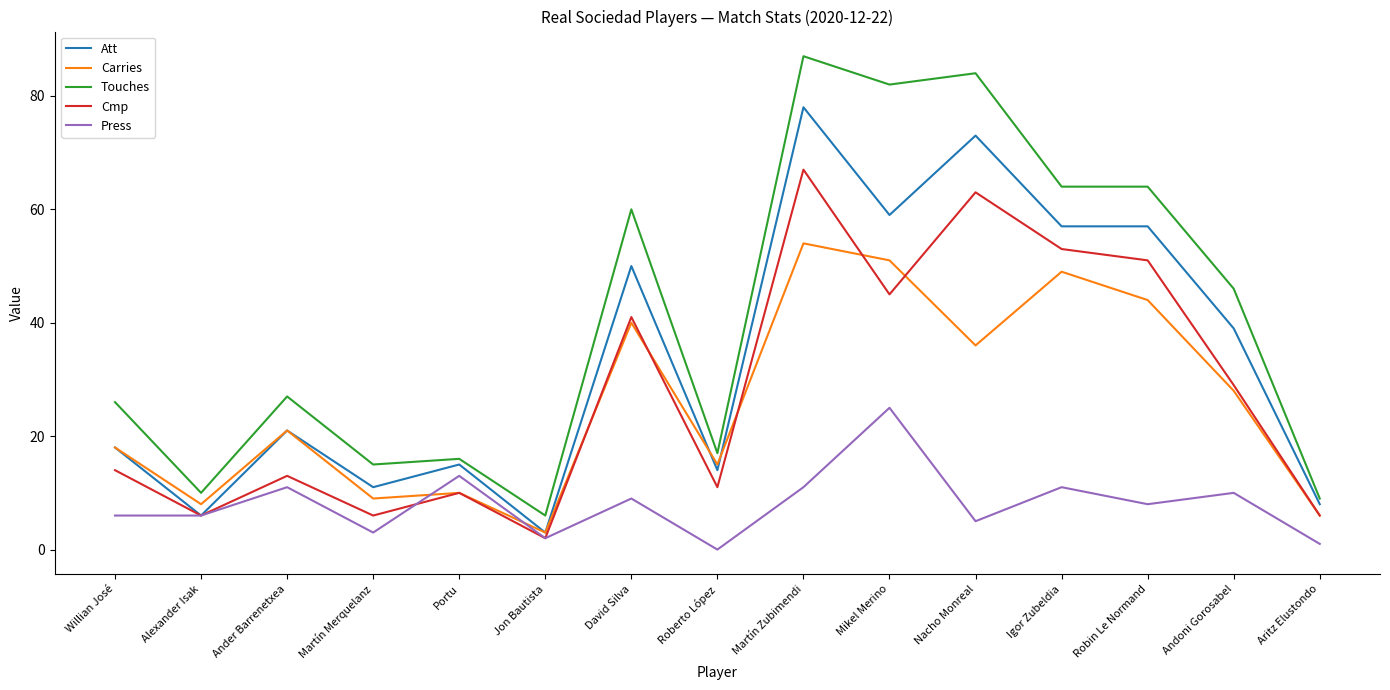

What is the approximate value of Cmp at Mikel Merino?

45